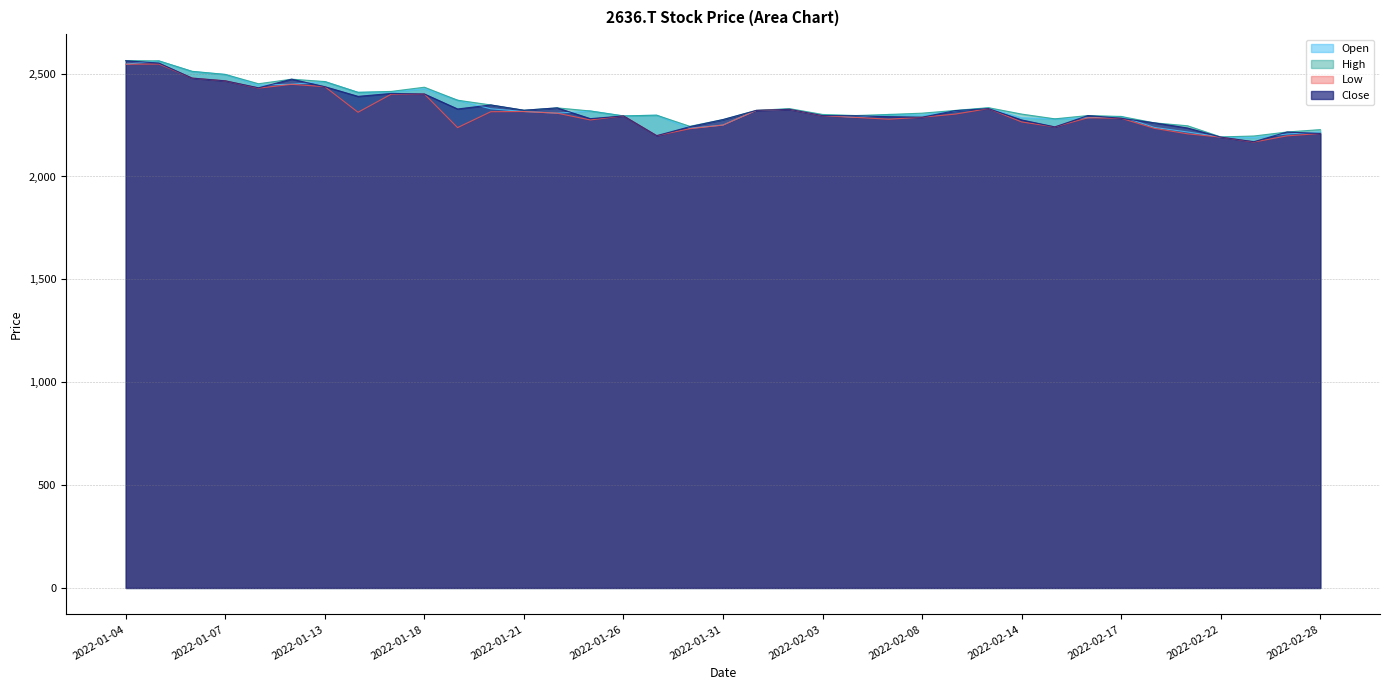

Reading left to right, extract all data points from this chart.

Open: 2022-01-04=2545.7	2022-01-05=2561.7	2022-01-06=2510.2	2022-01-07=2496.0	2022-01-11=2444.4	2022-01-12=2448.0	2022-01-13=2461.3	2022-01-14=2408.9	2022-01-17=2410.7	2022-01-18=2426.7	2022-01-19=2370.7	2022-01-20=2329.0	2022-01-21=2315.6	2022-01-24=2307.7	2022-01-25=2318.3	2022-01-26=2294.3	2022-01-27=2297.9	2022-01-28=2233.9	2022-01-31=2249.9	2022-02-01=2321.0	2022-02-02=2327.2	2022-02-03=2297.9	2022-02-04=2287.2	2022-02-07=2301.4	2022-02-08=2298.8	2022-02-09=2319.2	2022-02-10=2332.5	2022-02-14=2285.4	2022-02-15=2279.2	2022-02-16=2285.4	2022-02-17=2291.7	2022-02-18=2238.4	2022-02-21=2216.2	2022-02-22=2191.3	2022-02-24=2189.5	2022-02-25=2206.4	2022-02-28=2217.1
High: 2022-01-04=2563.5	2022-01-05=2561.7	2022-01-06=2511.1	2022-01-07=2496.0	2022-01-11=2450.7	2022-01-12=2472.9	2022-01-13=2461.3	2022-01-14=2408.9	2022-01-17=2413.4	2022-01-18=2433.8	2022-01-19=2370.7	2022-01-20=2347.6	2022-01-21=2321.9	2022-01-24=2333.4	2022-01-25=2318.3	2022-01-26=2294.3	2022-01-27=2297.9	2022-01-28=2243.7	2022-01-31=2276.6	2022-02-01=2321.0	2022-02-02=2329.9	2022-02-03=2301.4	2022-02-04=2296.1	2022-02-07=2301.4	2022-02-08=2307.7	2022-02-09=2321.0	2022-02-10=2334.3	2022-02-14=2303.2	2022-02-15=2280.1	2022-02-16=2296.1	2022-02-17=2291.7	2022-02-18=2260.6	2022-02-21=2246.4	2022-02-22=2192.2	2022-02-24=2196.6	2022-02-25=2216.2	2022-02-28=2227.7
Low: 2022-01-04=2545.7	2022-01-05=2546.6	2022-01-06=2478.2	2022-01-07=2464.9	2022-01-11=2429.3	2022-01-12=2448.0	2022-01-13=2436.4	2022-01-14=2312.1	2022-01-17=2400.0	2022-01-18=2400.9	2022-01-19=2237.5	2022-01-20=2314.8	2022-01-21=2315.6	2022-01-24=2307.7	2022-01-25=2274.8	2022-01-26=2294.3	2022-01-27=2198.4	2022-01-28=2232.2	2022-01-31=2249.9	2022-02-01=2321.0	2022-02-02=2326.3	2022-02-03=2295.2	2022-02-04=2287.2	2022-02-07=2278.3	2022-02-08=2288.1	2022-02-09=2303.2	2022-02-10=2329.9	2022-02-14=2265.0	2022-02-15=2241.0	2022-02-16=2285.4	2022-02-17=2282.8	2022-02-18=2233.9	2022-02-21=2207.3	2022-02-22=2191.3	2022-02-24=2167.3	2022-02-25=2197.5	2022-02-28=2209.1
Close: 2022-01-04=2562.6	2022-01-05=2551.0	2022-01-06=2478.2	2022-01-07=2464.9	2022-01-11=2431.1	2022-01-12=2472.9	2022-01-13=2436.4	2022-01-14=2389.4	2022-01-17=2403.6	2022-01-18=2400.9	2022-01-19=2328.1	2022-01-20=2347.6	2022-01-21=2321.9	2022-01-24=2333.4	2022-01-25=2281.0	2022-01-26=2294.3	2022-01-27=2198.4	2022-01-28=2241.9	2022-01-31=2276.6	2022-02-01=2321.0	2022-02-02=2326.3	2022-02-03=2296.1	2022-02-04=2295.2	2022-02-07=2290.8	2022-02-08=2288.1	2022-02-09=2320.1	2022-02-10=2329.9	2022-02-14=2274.8	2022-02-15=2241.0	2022-02-16=2296.1	2022-02-17=2282.8	2022-02-18=2260.6	2022-02-21=2235.7	2022-02-22=2191.3	2022-02-24=2169.1	2022-02-25=2216.2	2022-02-28=2209.1